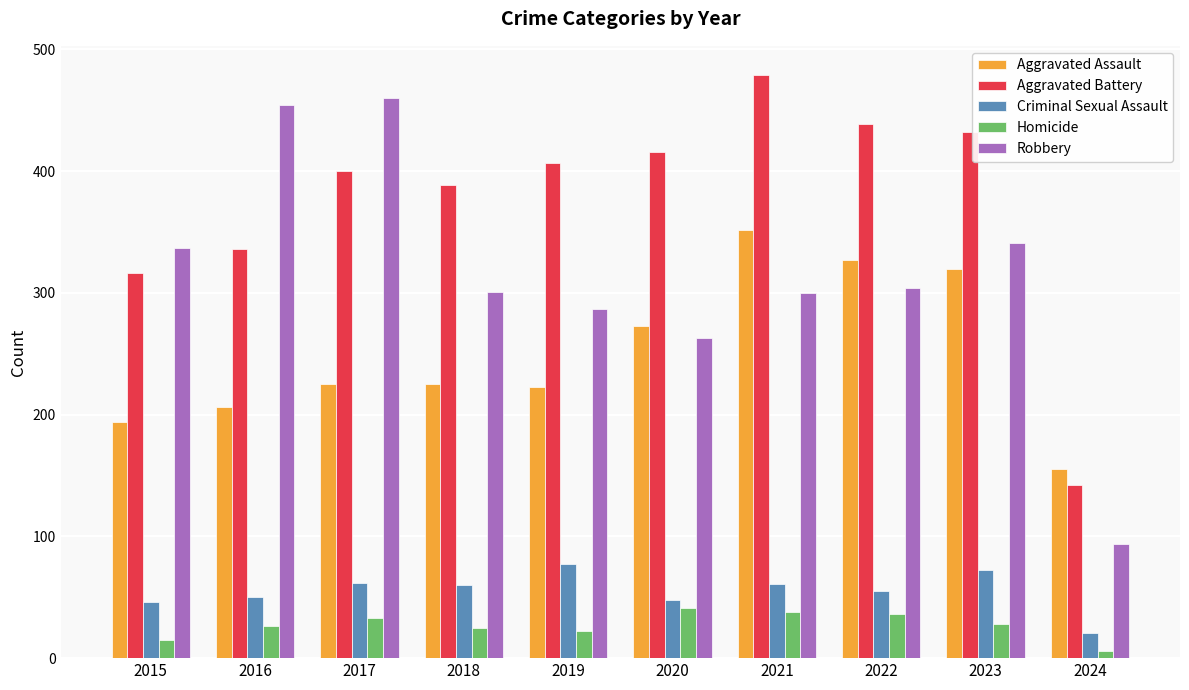

How many bars are there in total?

50